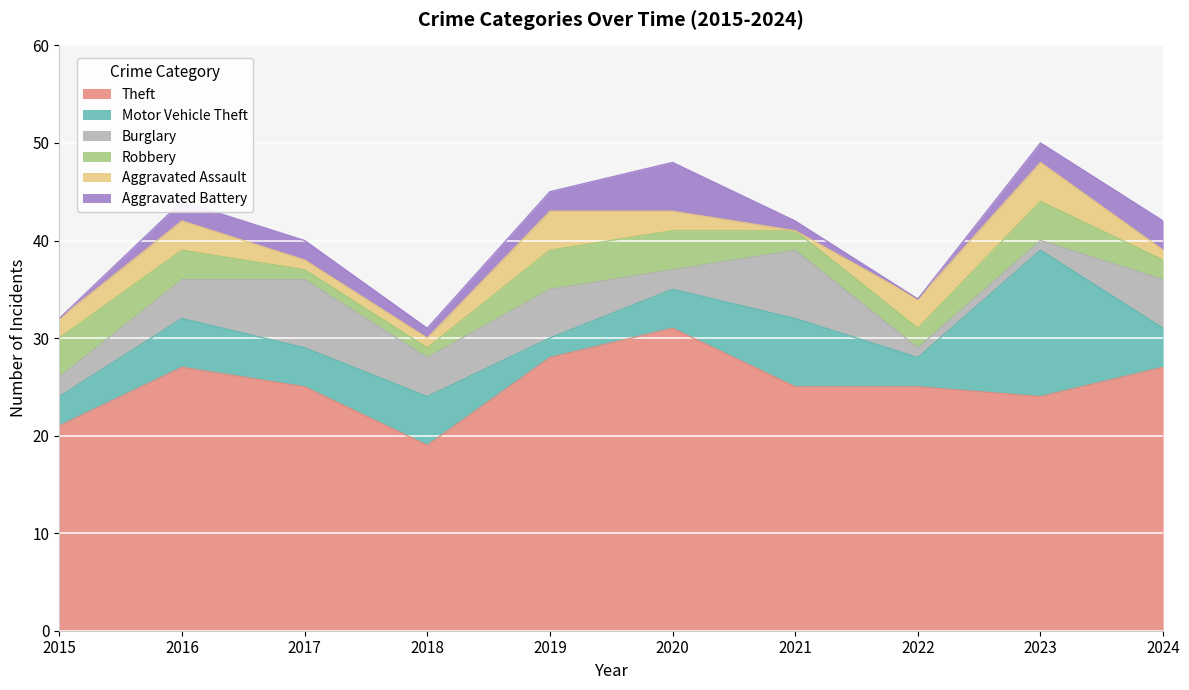

List the labels in order of Aggravated Assault value, largest first.

2019, 2023, 2016, 2022, 2015, 2020, 2017, 2018, 2024, 2021